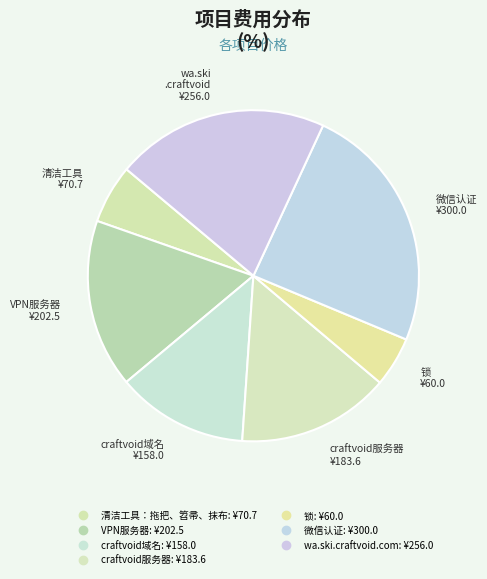

True or false: 清洁工具：拖把、笤帚、抹布 accounts for 1% of the total.

False